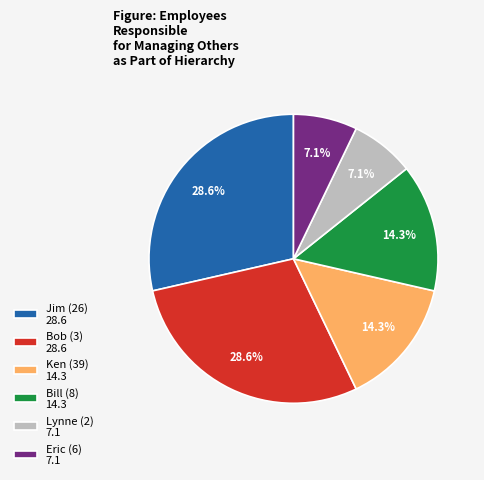

Is the sum of Bob (3) and Lynne (2) greater than half?

No